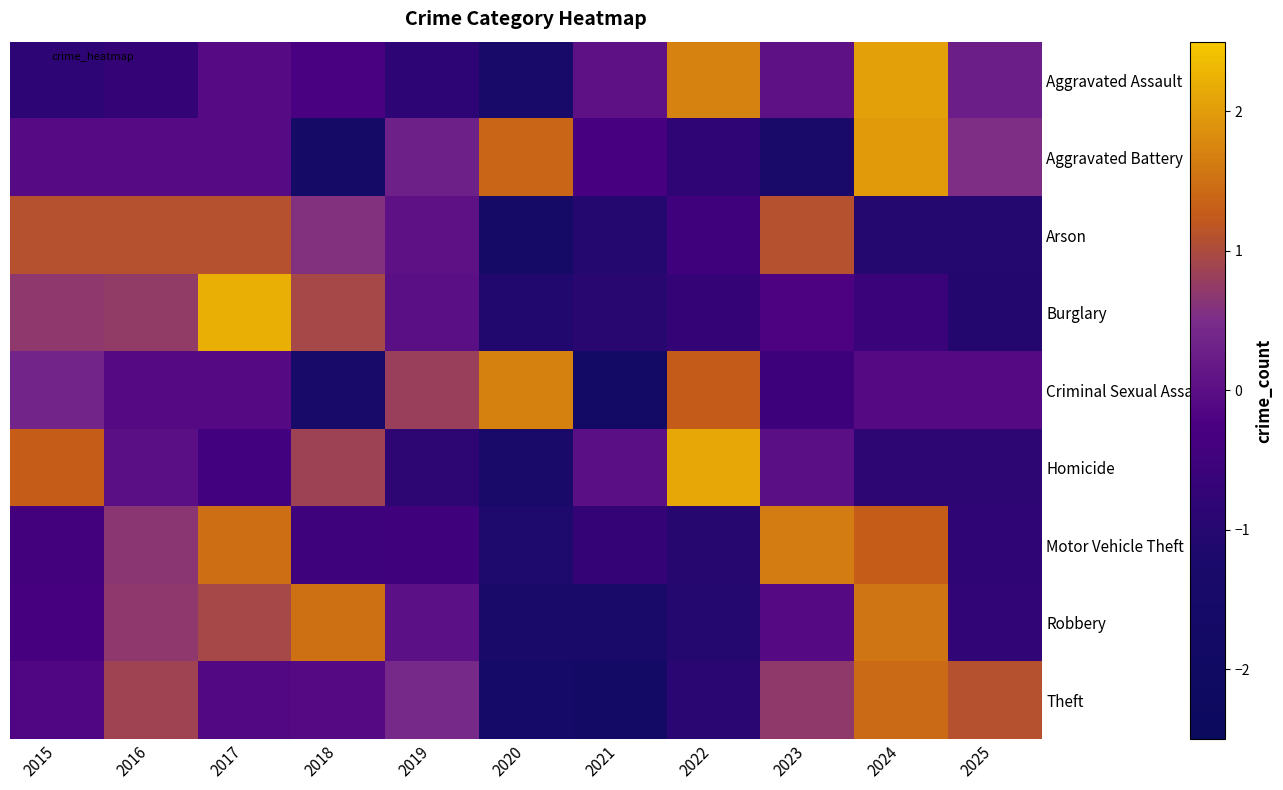

Reading right to left, transcribe all the data shown in this chart.

Aggravated Assault: 2025=0.3	2024=2.0	2023=0.1	2022=1.7	2021=0.1	2020=-1.4	2019=-0.8	2018=-0.3	2017=-0.1	2016=-0.7	2015=-0.8
Aggravated Battery: 2025=0.5	2024=2.0	2023=-1.3	2022=-0.8	2021=-0.3	2020=1.4	2019=0.3	2018=-1.5	2017=-0.1	2016=-0.1	2015=-0.1
Arson: 2025=-1.0	2024=-1.0	2023=1.1	2022=-0.5	2021=-1.0	2020=-1.5	2019=0.0	2018=0.6	2017=1.1	2016=1.1	2015=1.1
Burglary: 2025=-1.0	2024=-0.6	2023=-0.2	2022=-0.7	2021=-1.0	2020=-1.1	2019=0.0	2018=0.9	2017=2.2	2016=0.7	2015=0.7
Criminal Sexual Assault: 2025=-0.1	2024=-0.1	2023=-0.5	2022=1.3	2021=-1.9	2020=1.7	2019=0.8	2018=-1.4	2017=-0.1	2016=-0.1	2015=0.4
Homicide: 2025=-0.9	2024=-0.9	2023=0.0	2022=2.1	2021=0.0	2020=-1.3	2019=-0.9	2018=0.9	2017=-0.4	2016=0.0	2015=1.3
Motor Vehicle Theft: 2025=-0.8	2024=1.3	2023=1.6	2022=-1.0	2021=-0.7	2020=-1.2	2019=-0.5	2018=-0.5	2017=1.5	2016=0.6	2015=-0.4
Robbery: 2025=-0.8	2024=1.6	2023=-0.1	2022=-1.0	2021=-1.3	2020=-1.3	2019=0.0	2018=1.5	2017=0.9	2016=0.7	2015=-0.3
Theft: 2025=1.1	2024=1.4	2023=0.7	2022=-0.9	2021=-1.8	2020=-1.5	2019=0.4	2018=-0.1	2017=-0.1	2016=0.9	2015=-0.2